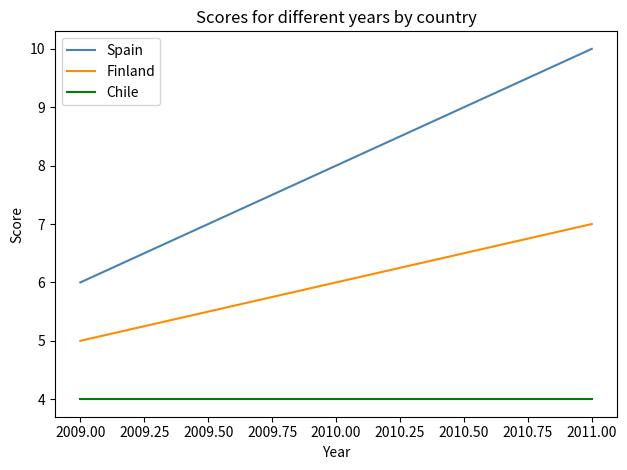

Is this an area chart (filled region under the line)?

No